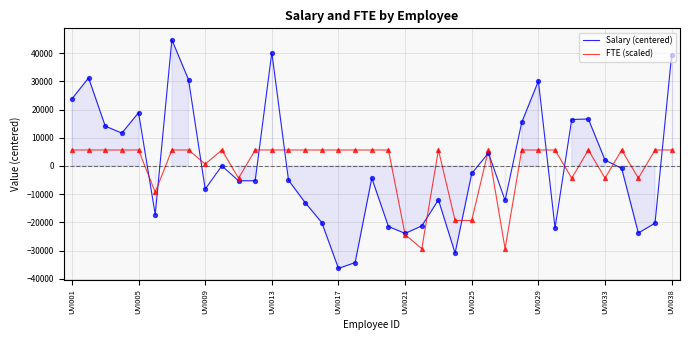

Which series reaches the minimum Y coordinate?

Salary (centered)